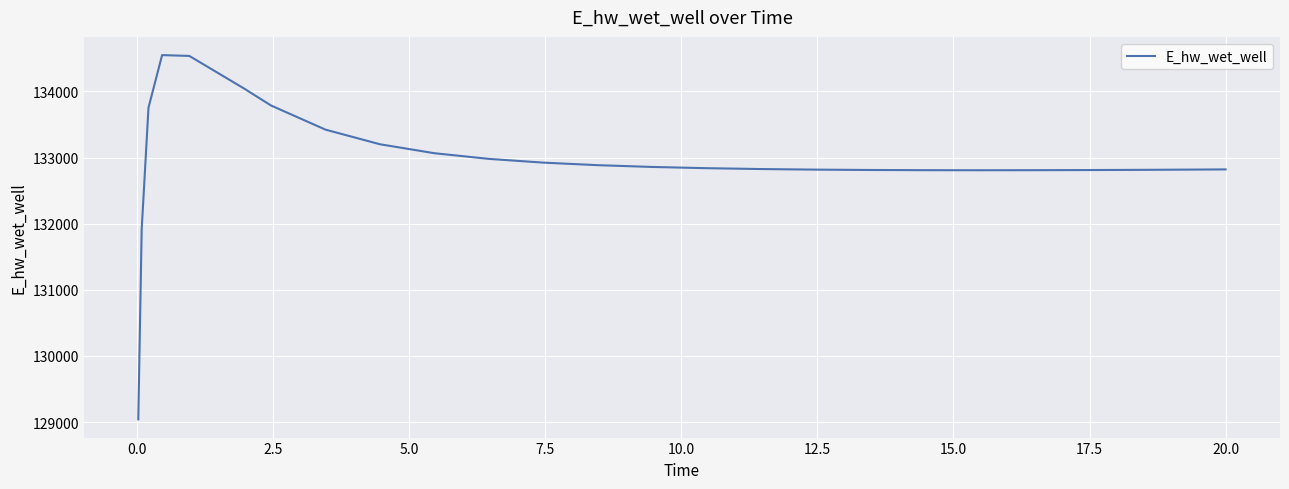

What is the minimum value shown in the chart?

129040.9